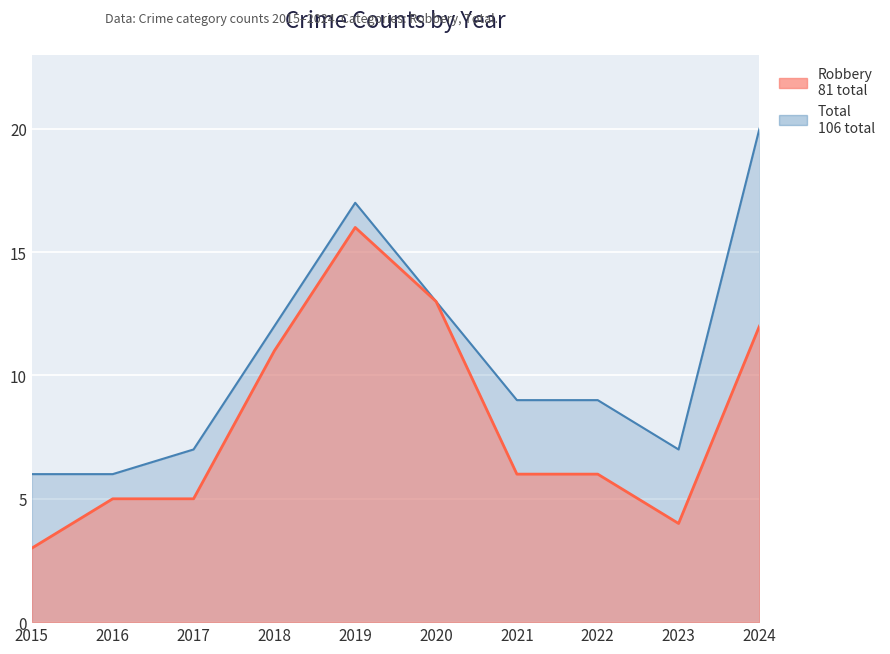

True or false: Robbery has a value of 10 at 2022.

False